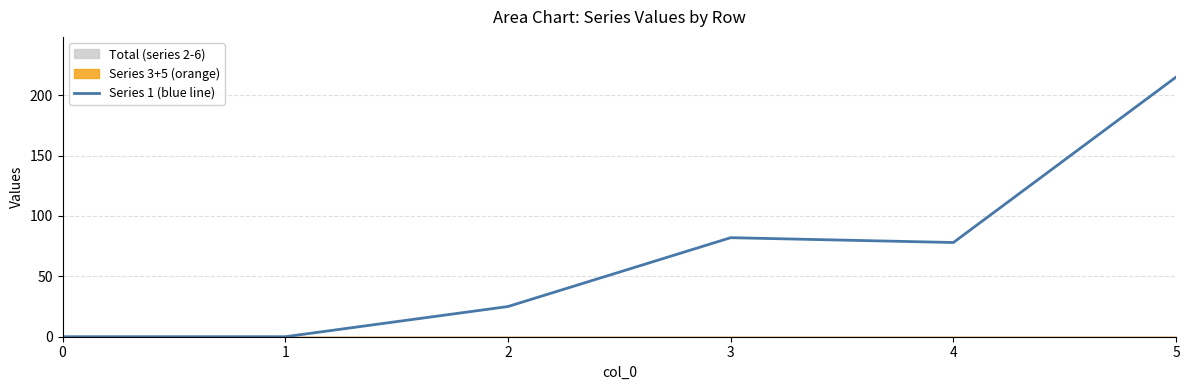

Reading left to right, extract all data points from this chart.

0=0	1=0	2=25	3=82	4=78	5=215